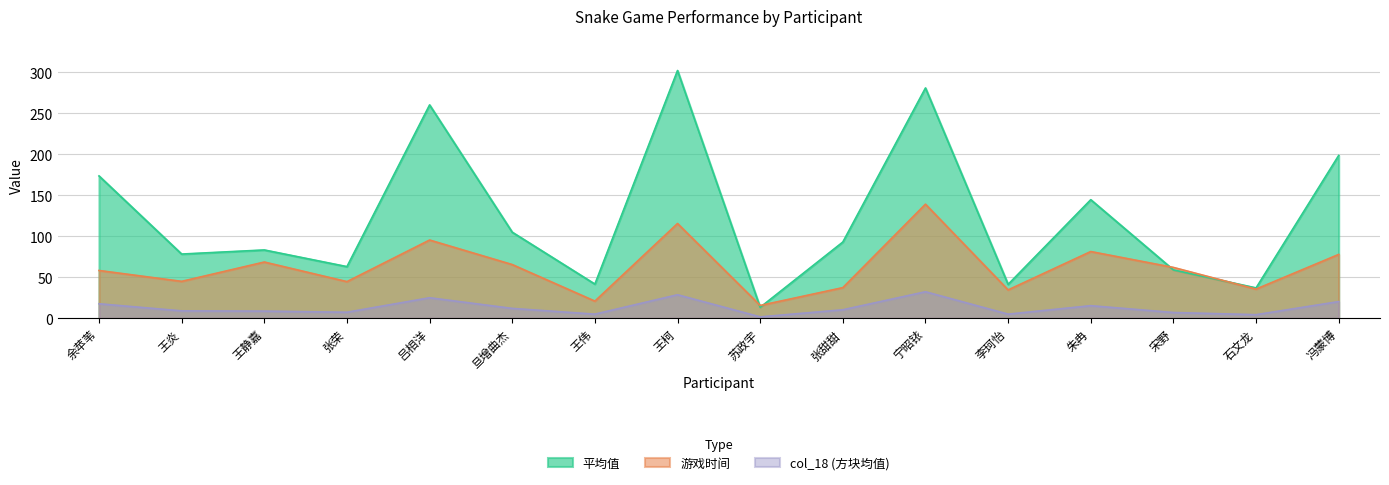

True or false: 游戏时间 and col_18 cross at least once.

False